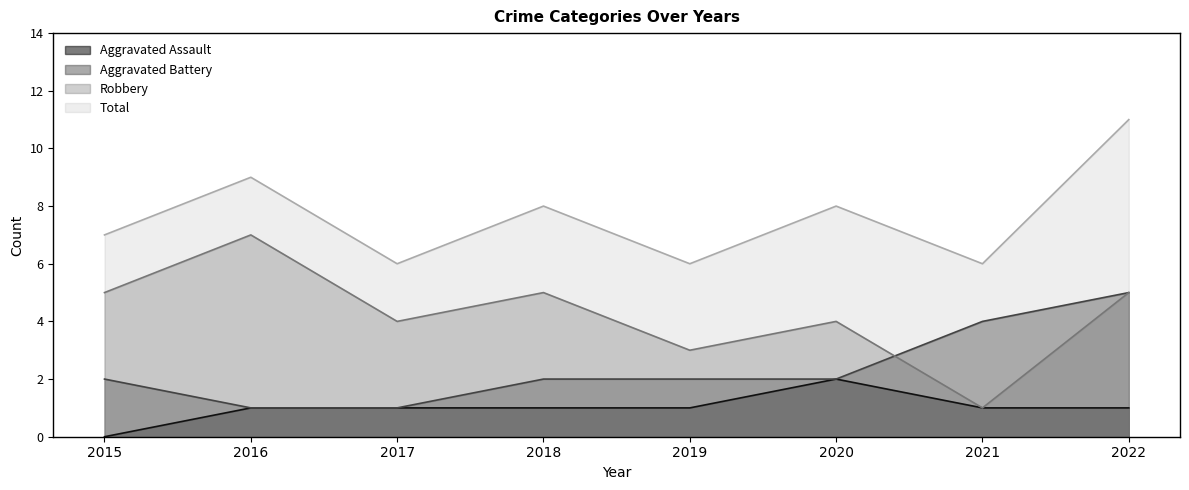

Which series changed the most between 2016 and 2017?

Robbery